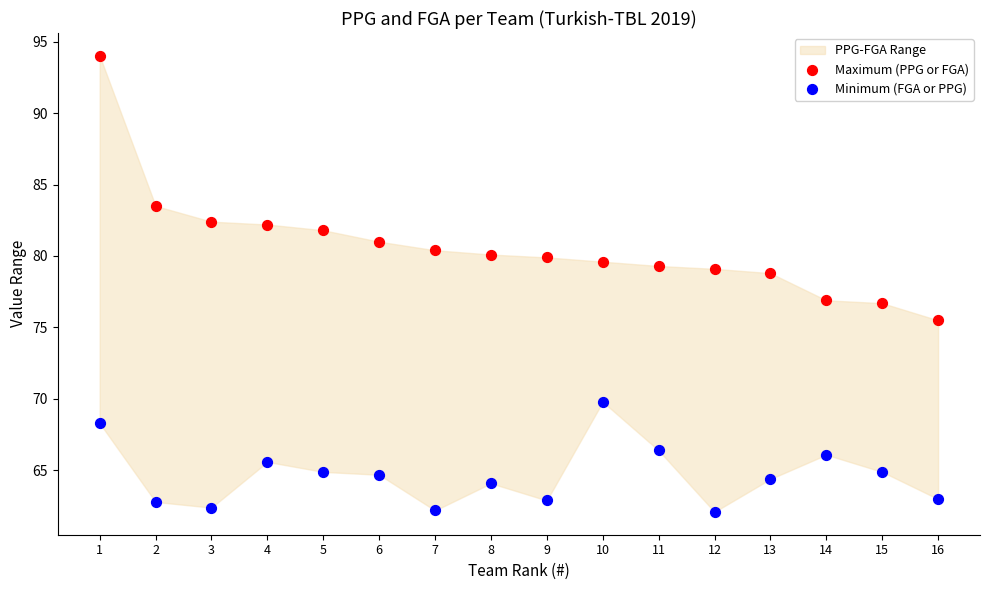

Which series contains the highest Y value?

Maximum (PPG or FGA)